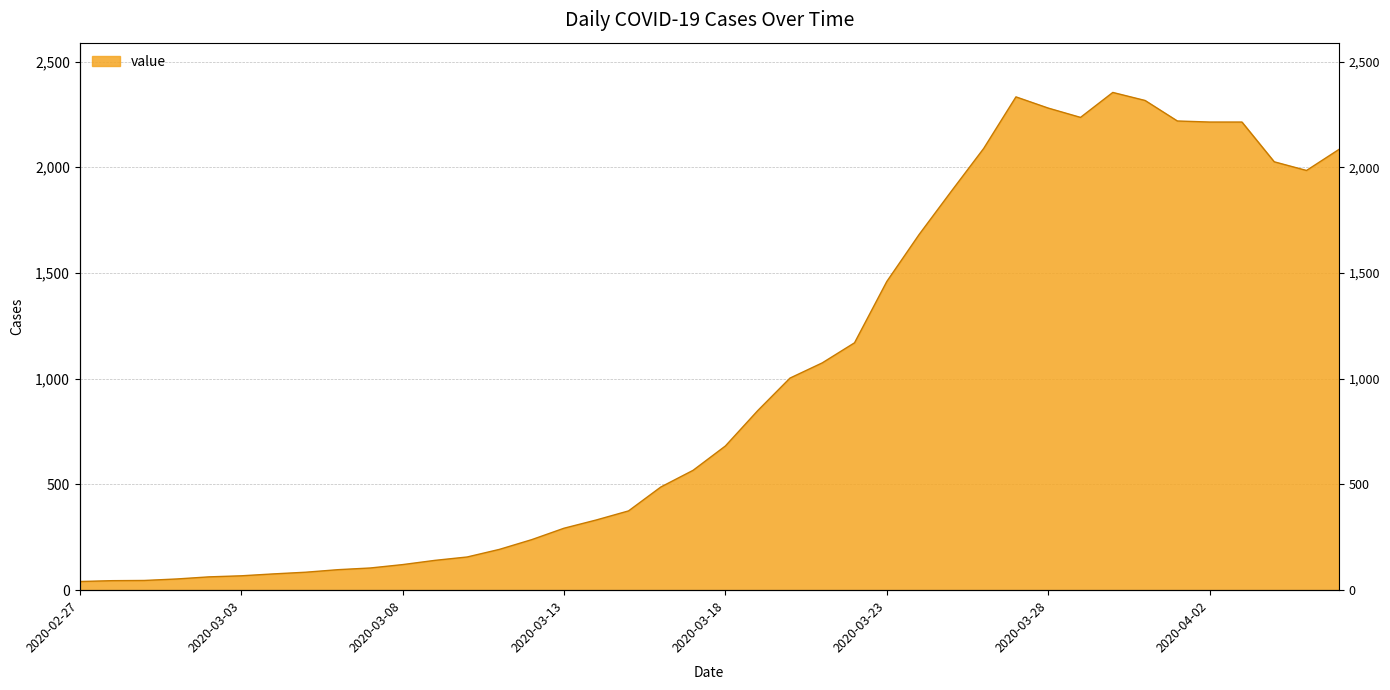

What is the sum of the values at 2020-02-29 and 2020-03-11?

239